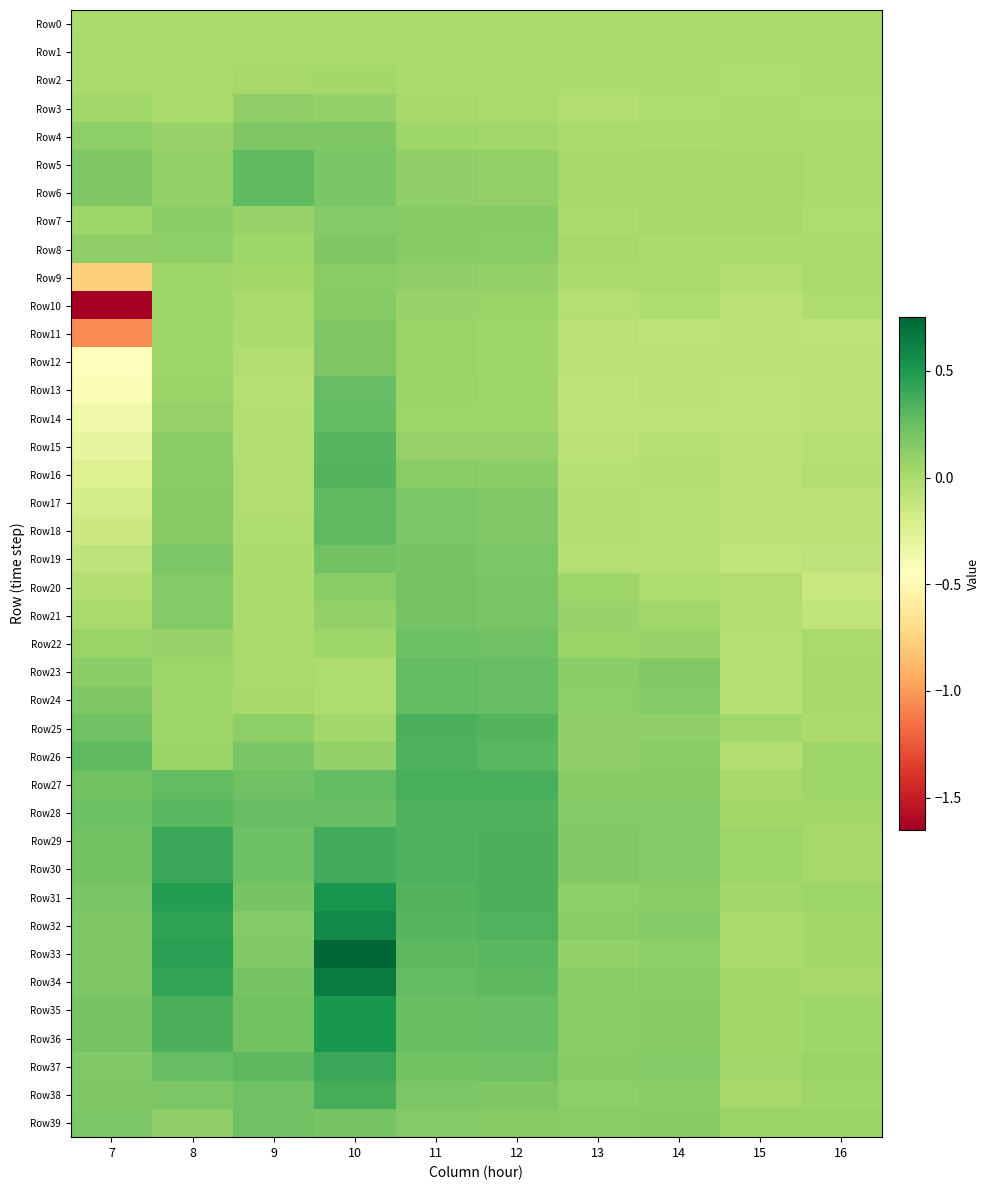

Reading left to right, extract all data points from this chart.

Row0: 7=0.0	8=0.0	9=0.0	10=0.0	11=0.0	12=0.0	13=0.0	14=0.0	15=0.0	16=0.0
Row1: 7=0.0	8=-0.0	9=-0.0	10=0.0	11=0.0	12=0.0	13=0.0	14=0.0	15=-0.0	16=0.0
Row2: 7=0.0	8=0.0	9=0.0	10=0.0	11=0.0	12=0.0	13=-0.0	14=-0.0	15=-0.0	16=-0.0
Row3: 7=0.0	8=0.0	9=0.1	10=0.1	11=0.0	12=0.0	13=-0.0	14=-0.0	15=-0.0	16=-0.0
Row4: 7=0.1	8=0.1	9=0.2	10=0.2	11=0.1	12=0.0	13=0.0	14=-0.0	15=0.0	16=-0.0
Row5: 7=0.2	8=0.1	9=0.3	10=0.2	11=0.1	12=0.1	13=0.0	14=0.0	15=0.0	16=0.0
Row6: 7=0.2	8=0.1	9=0.3	10=0.2	11=0.1	12=0.1	13=0.0	14=0.0	15=0.0	16=0.0
Row7: 7=0.1	8=0.1	9=0.1	10=0.2	11=0.1	12=0.1	13=0.0	14=0.0	15=0.0	16=-0.0
Row8: 7=0.1	8=0.1	9=0.1	10=0.2	11=0.1	12=0.1	13=0.0	14=0.0	15=0.0	16=-0.0
Row9: 7=-0.8	8=0.1	9=0.0	10=0.1	11=0.1	12=0.1	13=0.0	14=0.0	15=-0.0	16=0.0
Row10: 7=-1.6	8=0.1	9=0.0	10=0.1	11=0.1	12=0.1	13=-0.0	14=-0.0	15=-0.1	16=-0.0
Row11: 7=-1.1	8=0.1	9=-0.0	10=0.2	11=0.1	12=0.1	13=-0.1	14=-0.1	15=-0.1	16=-0.1
Row12: 7=-0.5	8=0.1	9=-0.0	10=0.2	11=0.1	12=0.1	13=-0.1	14=-0.1	15=-0.1	16=-0.1
Row13: 7=-0.4	8=0.1	9=-0.0	10=0.3	11=0.1	12=0.1	13=-0.1	14=-0.1	15=-0.1	16=-0.1
Row14: 7=-0.4	8=0.1	9=-0.0	10=0.3	11=0.1	12=0.0	13=-0.1	14=-0.1	15=-0.1	16=-0.1
Row15: 7=-0.3	8=0.1	9=-0.0	10=0.3	11=0.1	12=0.1	13=-0.1	14=-0.0	15=-0.1	16=-0.0
Row16: 7=-0.2	8=0.1	9=-0.0	10=0.3	11=0.1	12=0.1	13=-0.0	14=-0.0	15=-0.1	16=-0.0
Row17: 7=-0.2	8=0.1	9=-0.0	10=0.3	11=0.2	12=0.2	13=-0.0	14=-0.0	15=-0.1	16=-0.1
Row18: 7=-0.1	8=0.1	9=-0.0	10=0.3	11=0.2	12=0.2	13=-0.0	14=-0.0	15=-0.1	16=-0.1
Row19: 7=-0.1	8=0.2	9=-0.0	10=0.2	11=0.2	12=0.2	13=-0.0	14=-0.0	15=-0.1	16=-0.1
Row20: 7=-0.0	8=0.2	9=-0.0	10=0.1	11=0.2	12=0.2	13=0.1	14=-0.0	15=-0.0	16=-0.1
Row21: 7=0.0	8=0.2	9=0.0	10=0.1	11=0.2	12=0.2	13=0.1	14=0.0	15=-0.0	16=-0.1
Row22: 7=0.1	8=0.1	9=0.0	10=0.1	11=0.2	12=0.2	13=0.1	14=0.1	15=-0.0	16=0.0
Row23: 7=0.1	8=0.1	9=0.0	10=-0.0	11=0.3	12=0.3	13=0.1	14=0.2	15=-0.1	16=0.0
Row24: 7=0.2	8=0.1	9=0.0	10=-0.0	11=0.3	12=0.3	13=0.1	14=0.2	15=-0.1	16=0.0
Row25: 7=0.2	8=0.1	9=0.1	10=0.0	11=0.3	12=0.3	13=0.1	14=0.1	15=0.0	16=0.0
Row26: 7=0.3	8=0.1	9=0.2	10=0.1	11=0.3	12=0.3	13=0.1	14=0.1	15=-0.0	16=0.1
Row27: 7=0.2	8=0.3	9=0.2	10=0.3	11=0.4	12=0.4	13=0.1	14=0.1	15=0.0	16=0.1
Row28: 7=0.2	8=0.3	9=0.3	10=0.3	11=0.3	12=0.3	13=0.2	14=0.2	15=0.0	16=0.0
Row29: 7=0.2	8=0.4	9=0.2	10=0.4	11=0.3	12=0.4	13=0.2	14=0.2	15=0.1	16=0.0
Row30: 7=0.2	8=0.4	9=0.2	10=0.4	11=0.3	12=0.4	13=0.2	14=0.2	15=0.1	16=0.0
Row31: 7=0.2	8=0.5	9=0.2	10=0.5	11=0.3	12=0.4	13=0.1	14=0.1	15=0.0	16=0.1
Row32: 7=0.2	8=0.4	9=0.2	10=0.6	11=0.3	12=0.3	13=0.1	14=0.2	15=0.0	16=0.0
Row33: 7=0.2	8=0.5	9=0.2	10=0.8	11=0.3	12=0.3	13=0.1	14=0.1	15=0.0	16=0.0
Row34: 7=0.2	8=0.4	9=0.2	10=0.6	11=0.3	12=0.3	13=0.1	14=0.1	15=0.0	16=0.0
Row35: 7=0.2	8=0.4	9=0.2	10=0.5	11=0.2	12=0.3	13=0.1	14=0.1	15=0.0	16=0.1
Row36: 7=0.2	8=0.4	9=0.2	10=0.5	11=0.2	12=0.3	13=0.1	14=0.1	15=0.0	16=0.1
Row37: 7=0.2	8=0.3	9=0.3	10=0.4	11=0.2	12=0.2	13=0.1	14=0.2	15=0.0	16=0.1
Row38: 7=0.2	8=0.2	9=0.2	10=0.4	11=0.2	12=0.2	13=0.1	14=0.1	15=0.0	16=0.0
Row39: 7=0.2	8=0.1	9=0.2	10=0.2	11=0.2	12=0.1	13=0.1	14=0.1	15=0.1	16=0.1